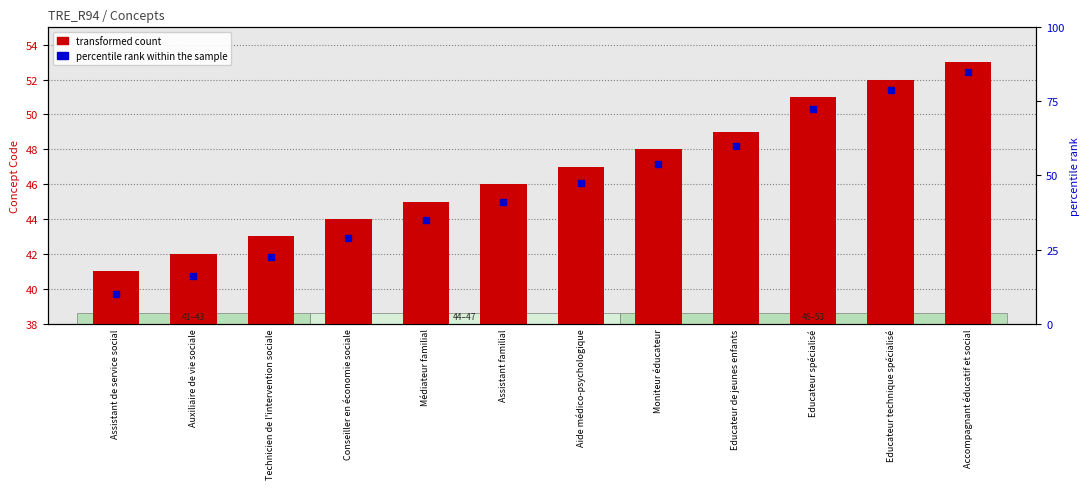

Which series reaches the maximum Y coordinate?

percentile rank within the sample